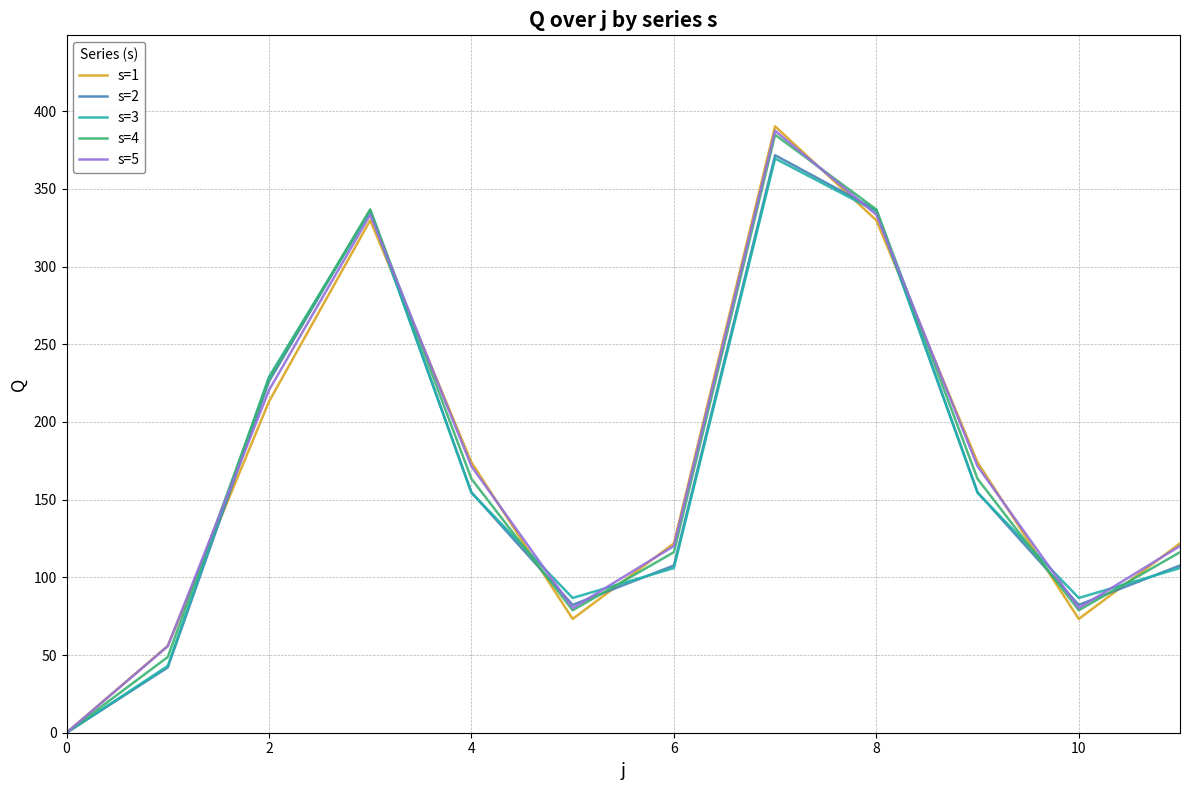

What is the maximum value for s=1?

390.3